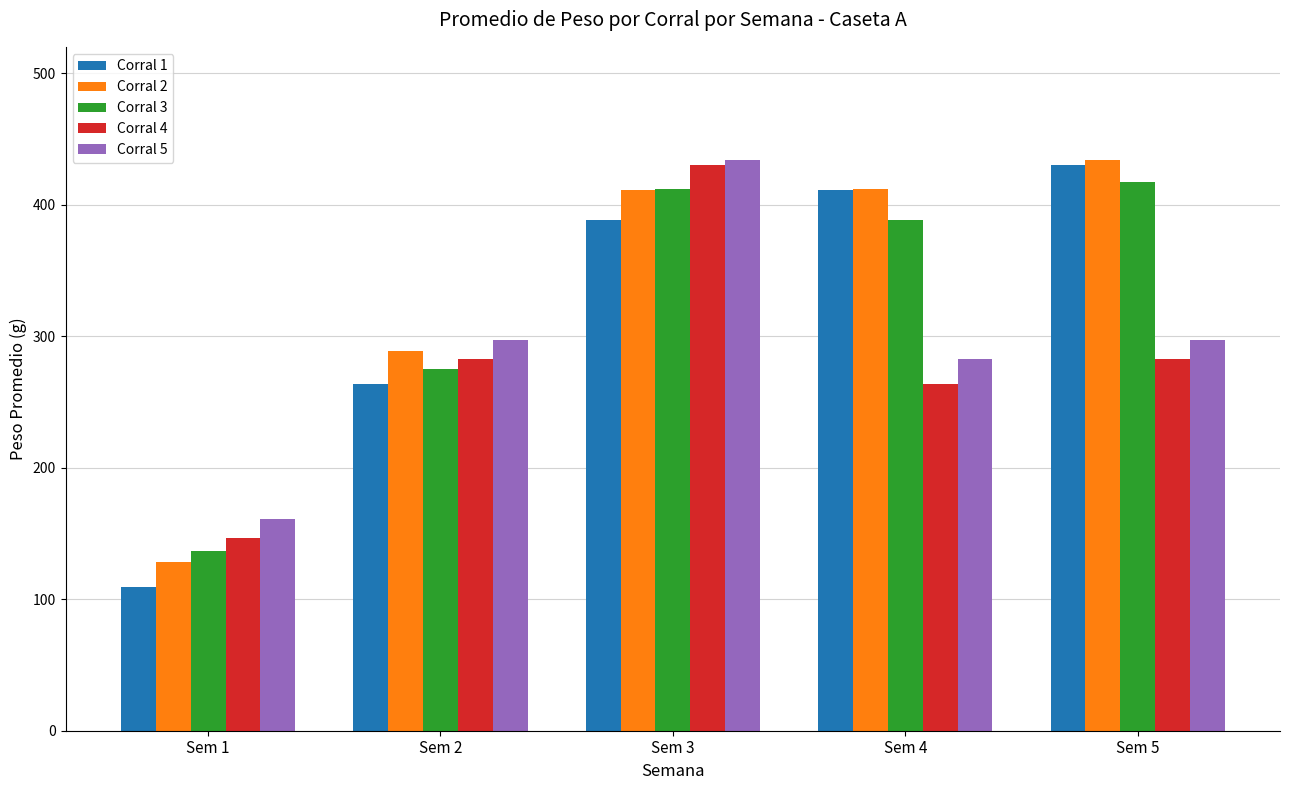

What is the sum of all Corral 4 values?

1406.6